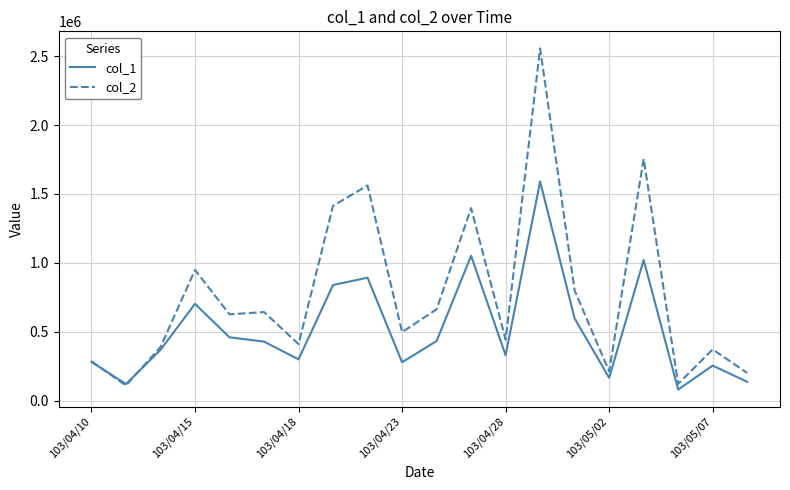

What is the minimum value shown in the chart?

80000